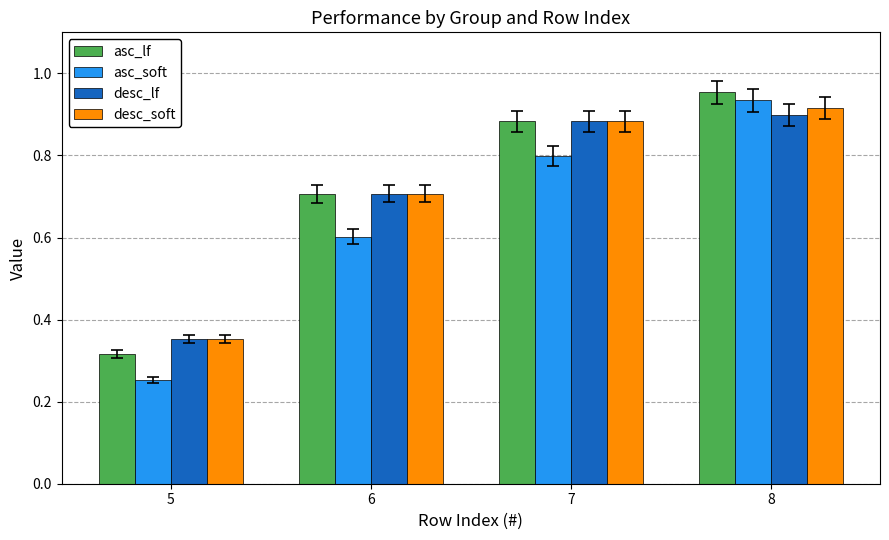

Between 5 and 7, which series saw the biggest shift?

asc_lf